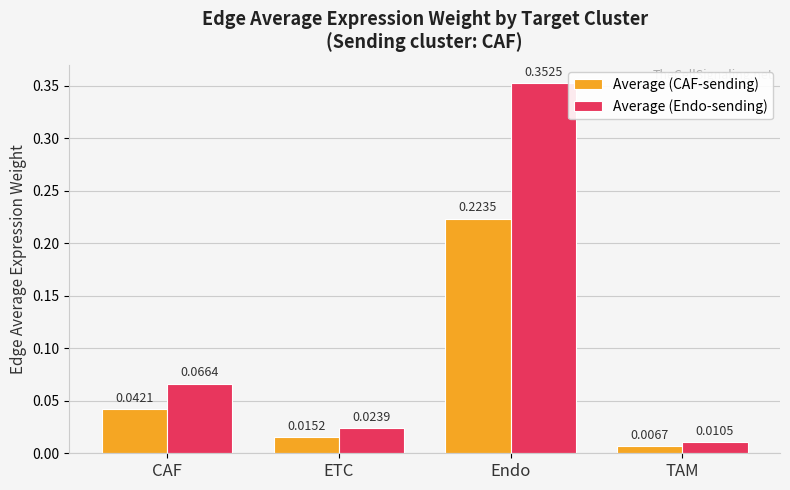

At which category is the sum across all series the highest?

Endo